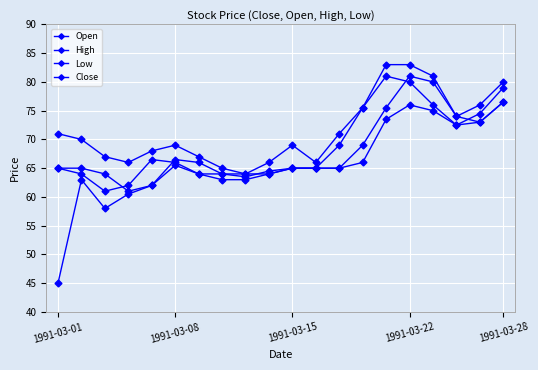

Count the number of categories in the chart.

20